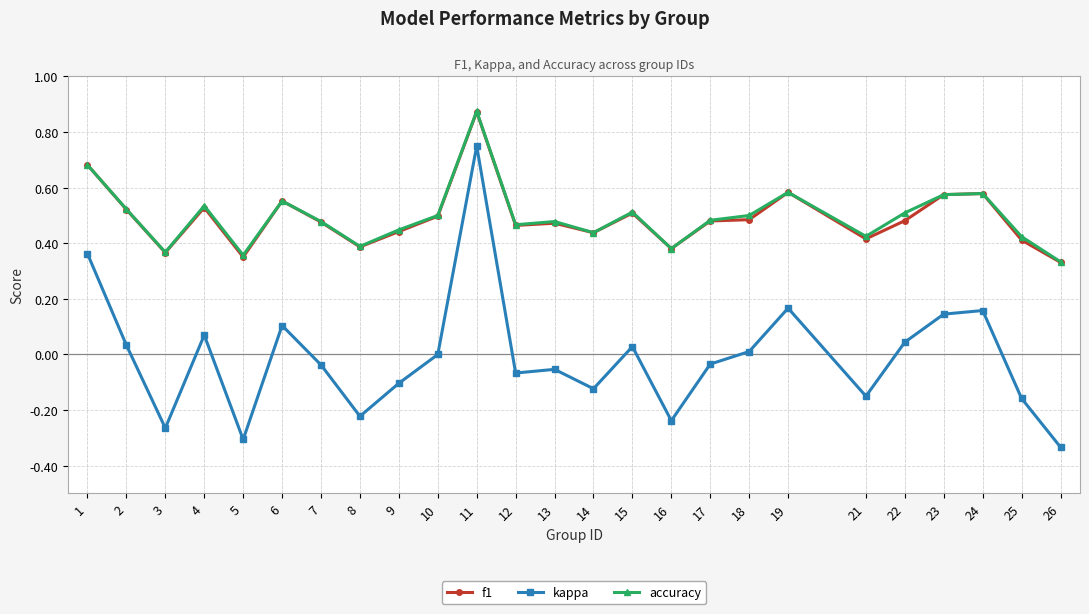

At which label does f1 reach its peak?

11